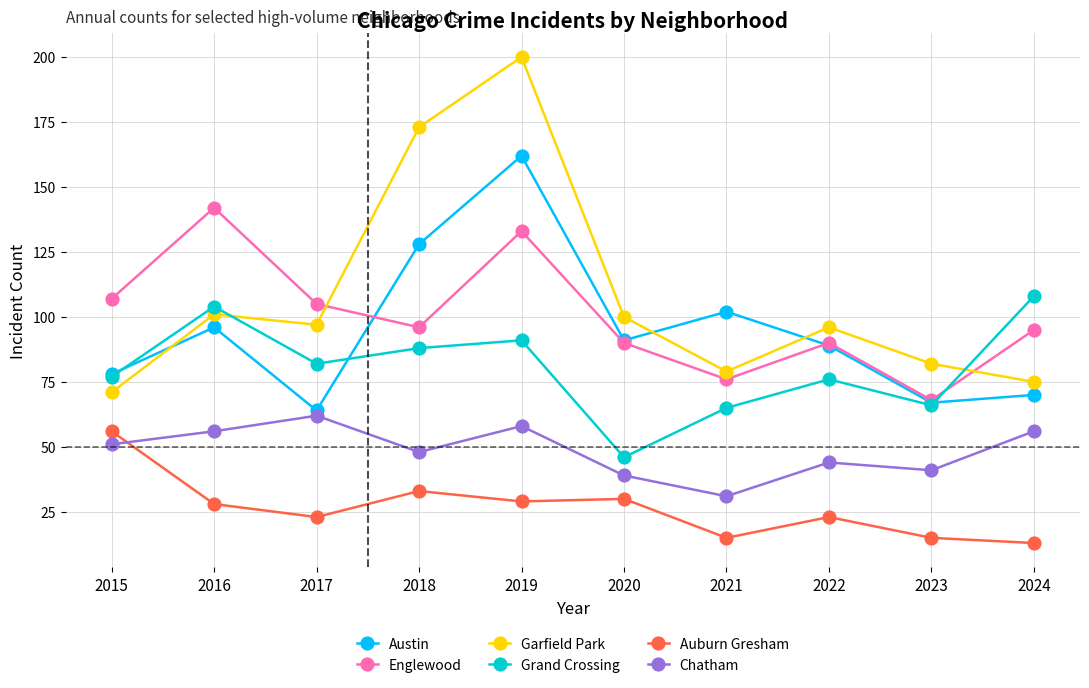

The value of Grand Crossing at 2023 is 92. True or false?

False